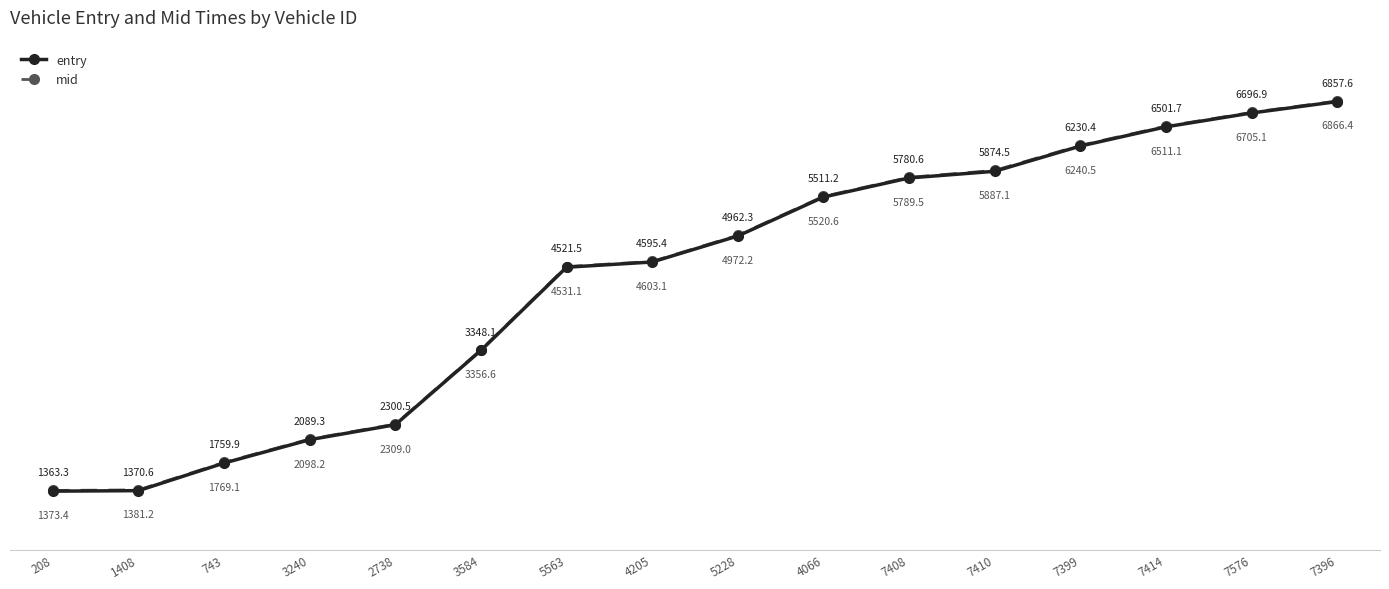

What is the greatest value displayed?

6866.4